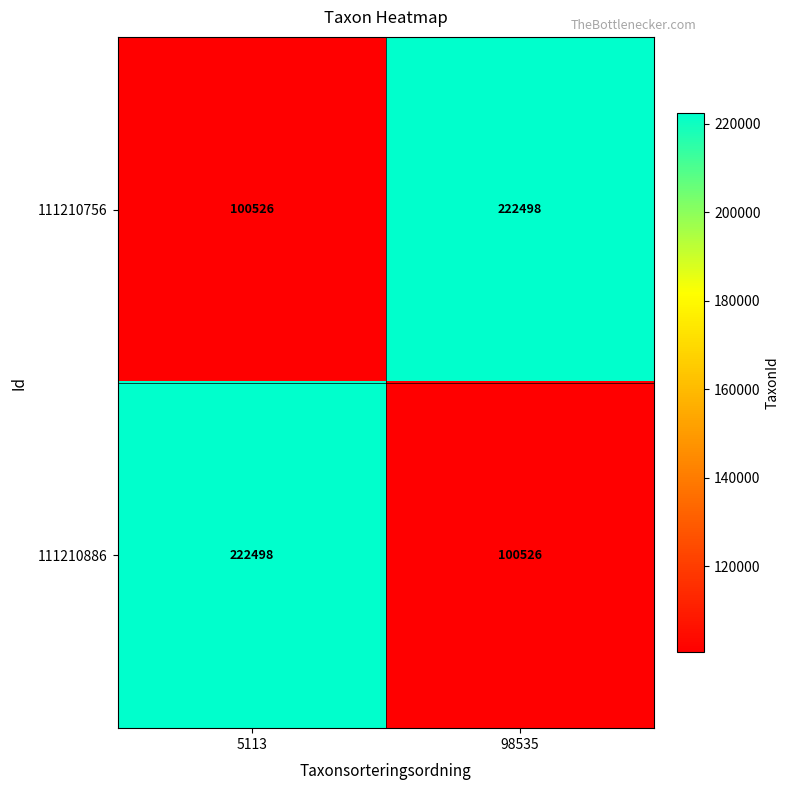

What is the sum of the 111210756 values at 98535 and 5113?

323024